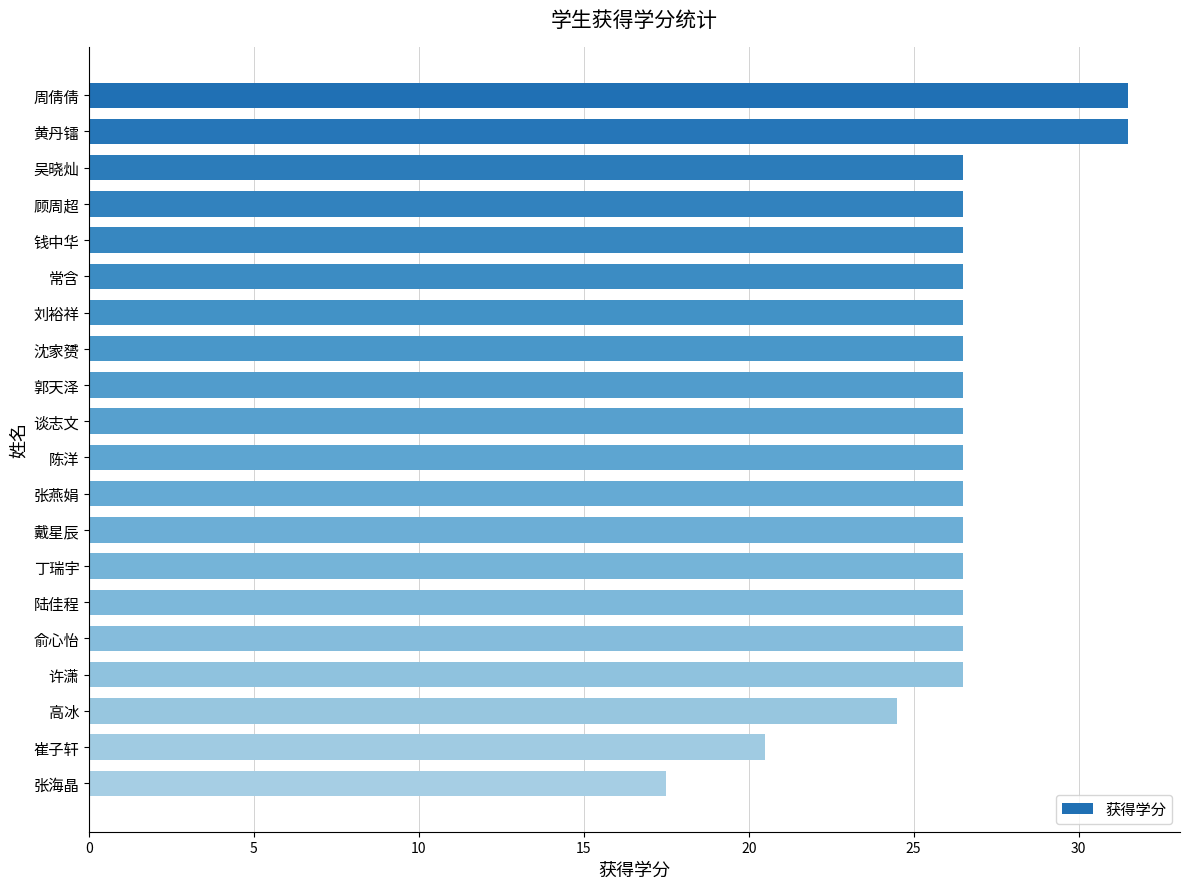

How many categories are shown in the chart?

20